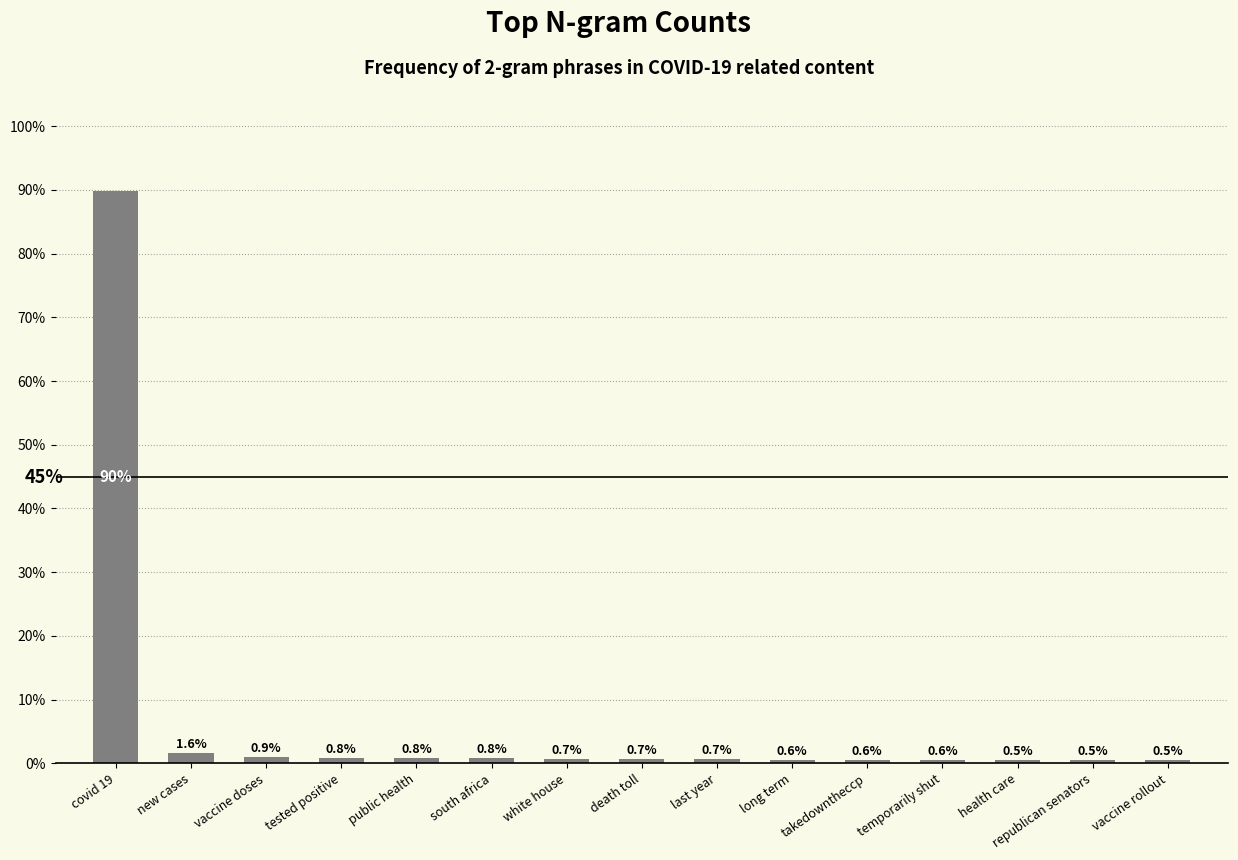

Which has a higher value, takedowntheccp or south africa?

south africa